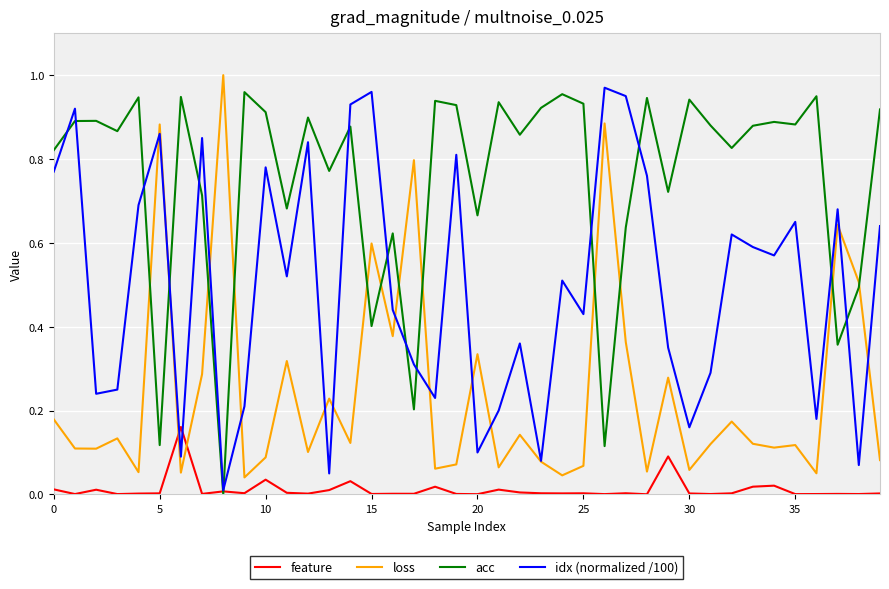

Rank the series by their average value, from lowest to highest.

feature, loss, idx (normalized /100), acc